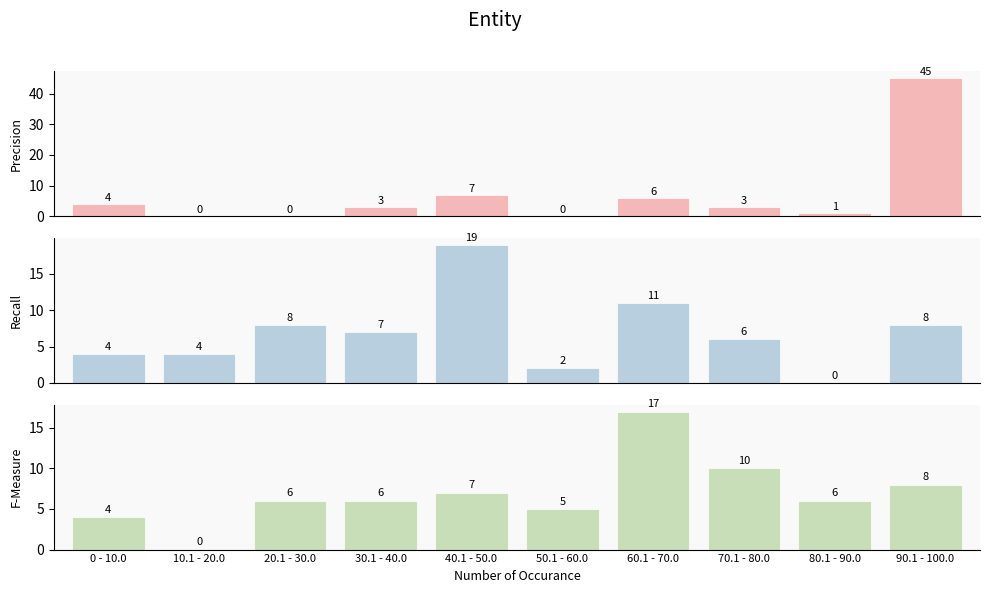

What is the total value across all series at 80.1 - 90.0?

7